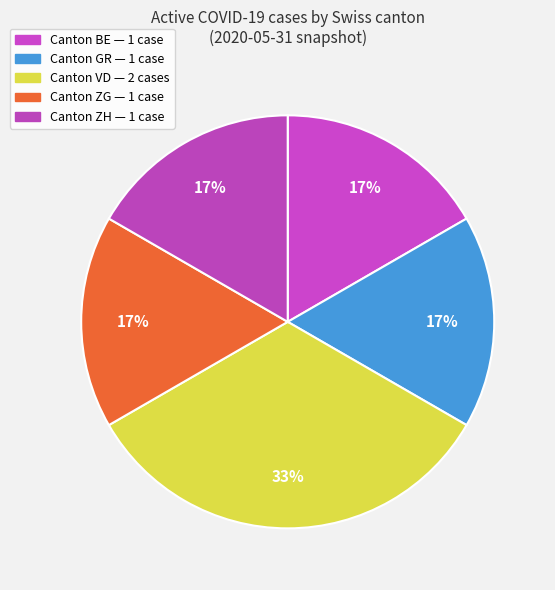

How many slices are in this pie chart?

5